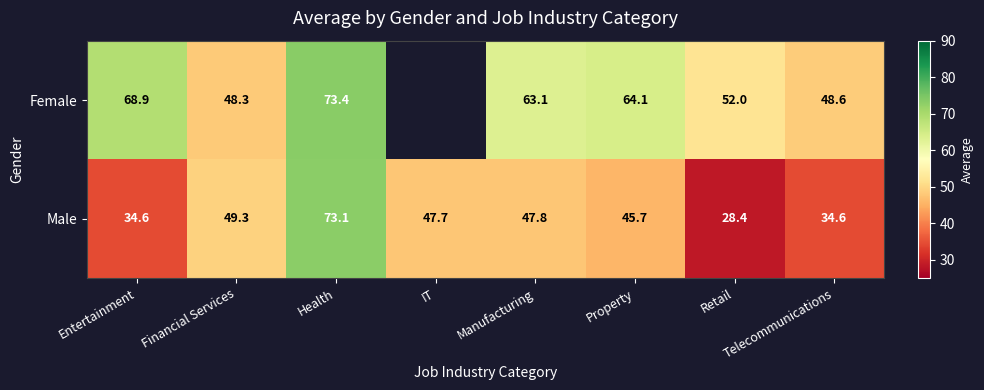

Where does the Male series first go above 47?

Financial Services